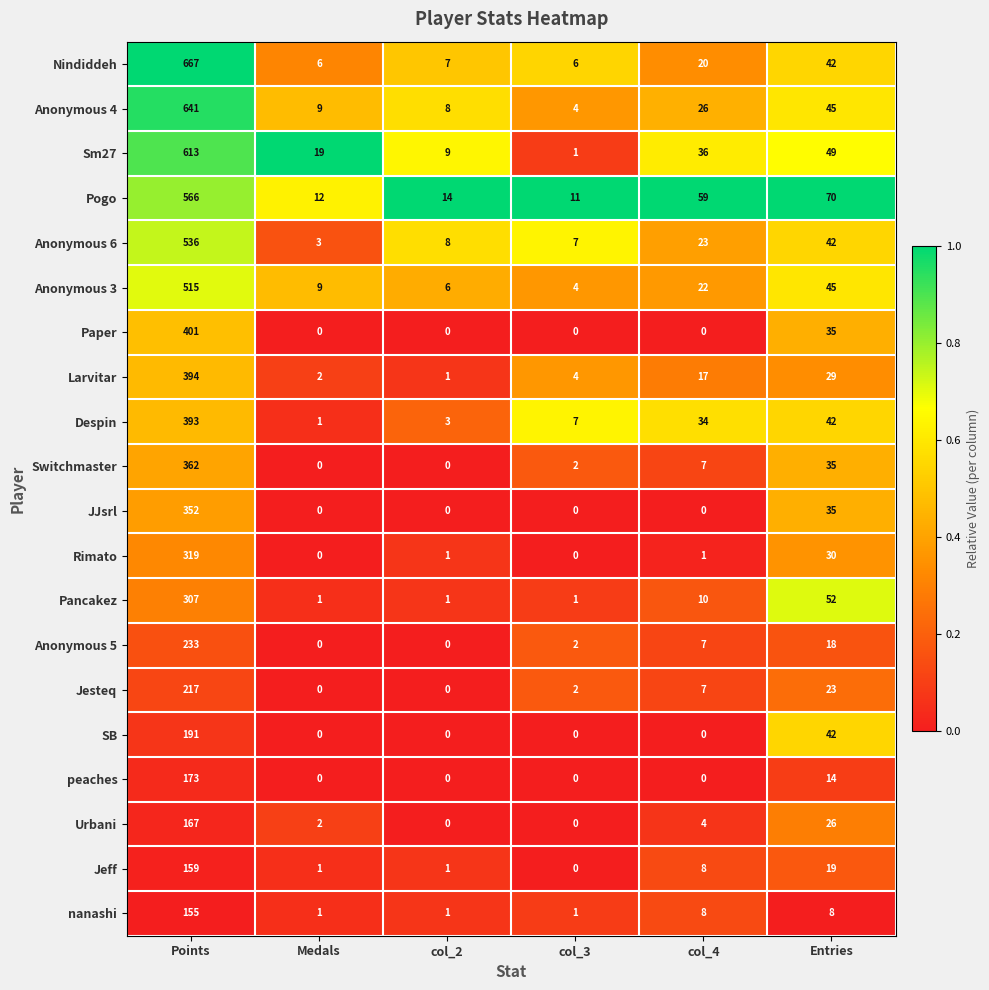

What is the difference between the highest and lowest values at col_2?

14